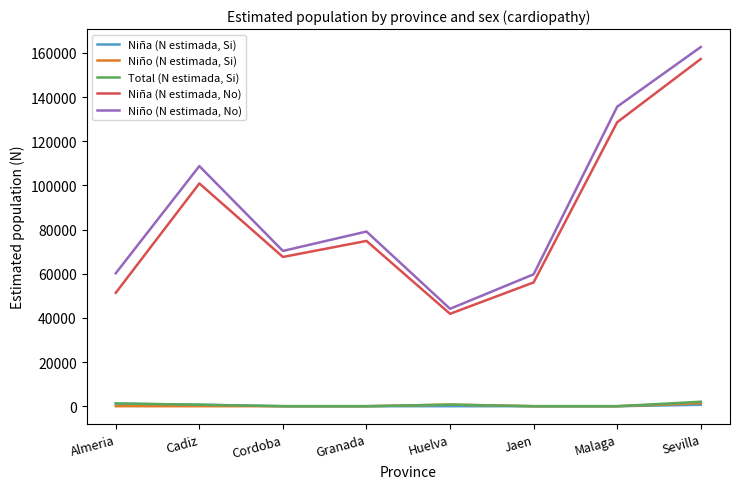

Which series has the largest range (max minus min)?

Niño (N estimada, No)